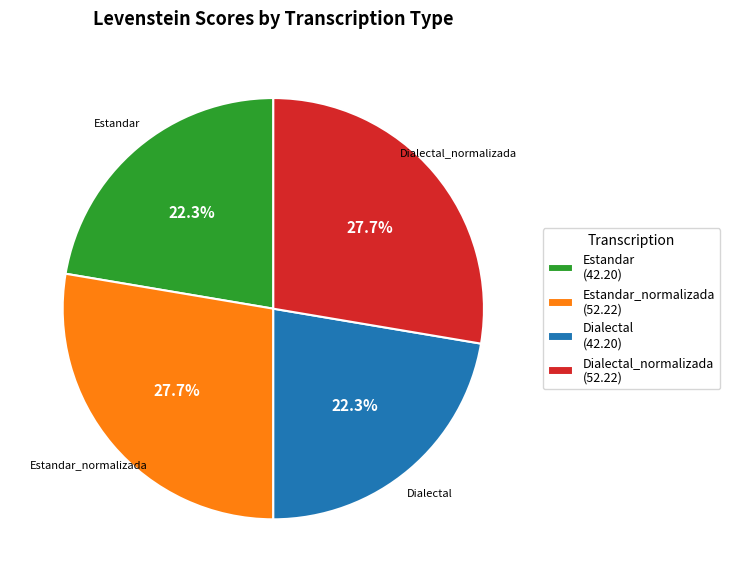

Approximately how many times larger is the value at Estandar (42.20) compared to Dialectal (42.20)?

1.0